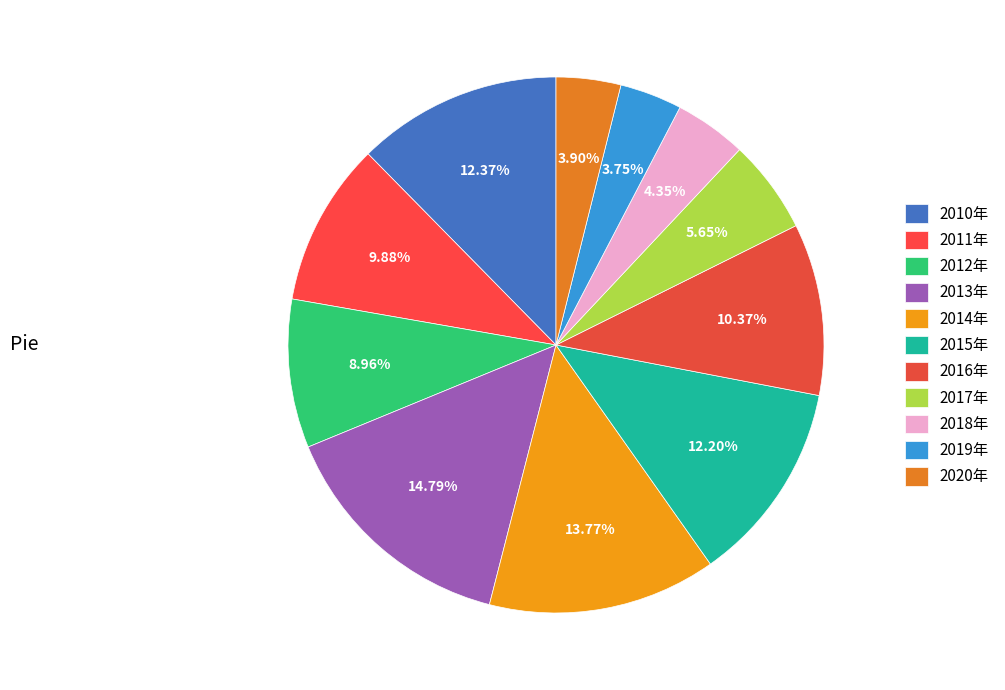

To the nearest percent, what is the combined percentage of 2018年 and 2011年?

14%